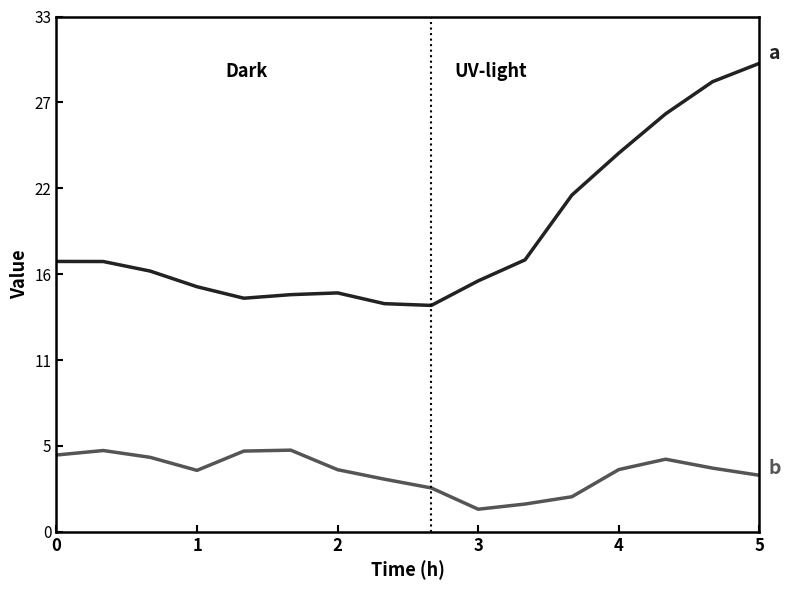

Does the chart have visible grid lines?

No